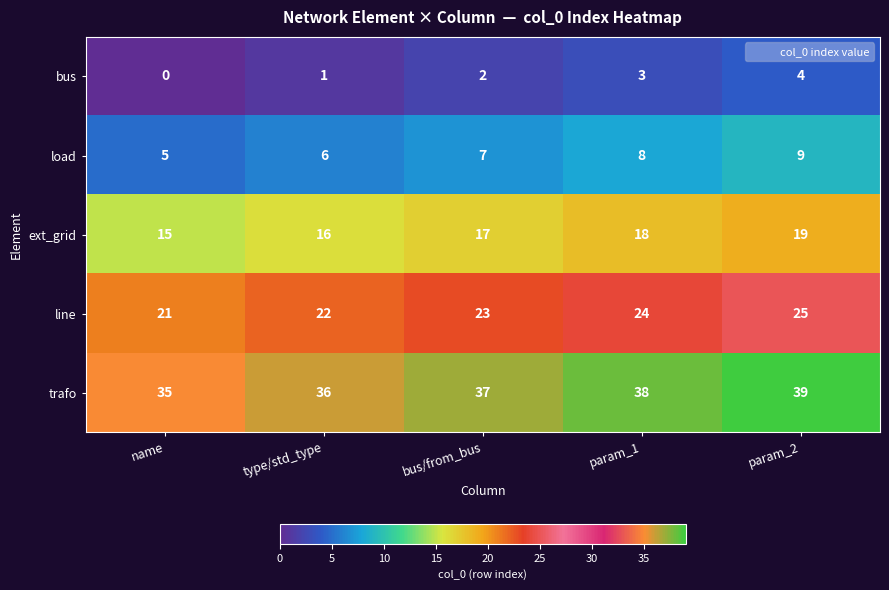

Rank the series at param_1 from highest to lowest value.

trafo, line, ext_grid, load, bus